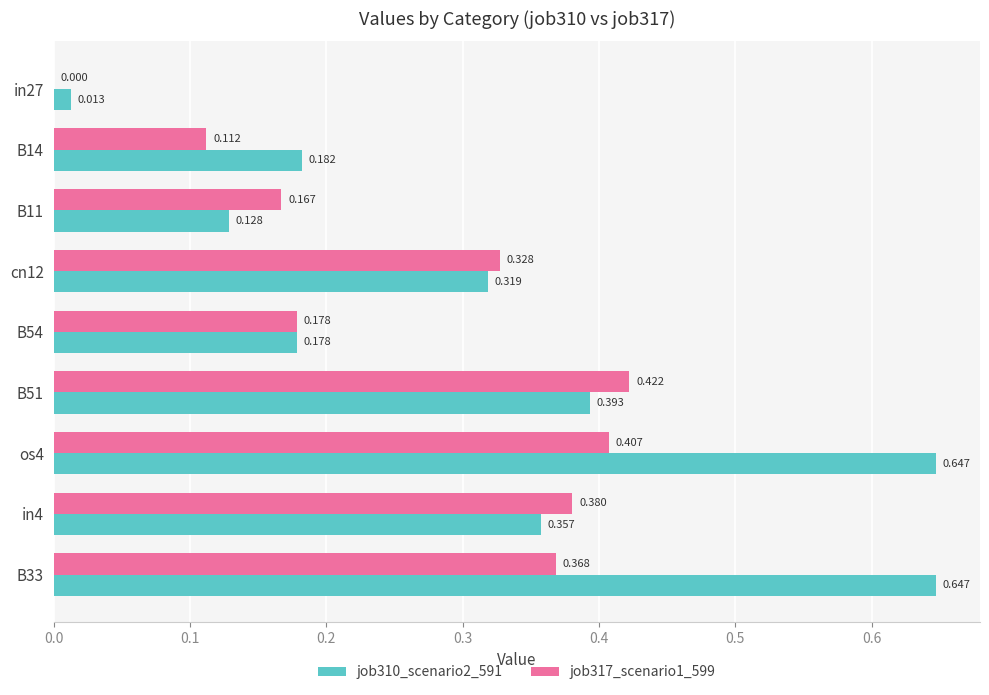

Is the value of job310_scenario2_591 at os4 greater than the value of job317_scenario1_599 at B11?

Yes